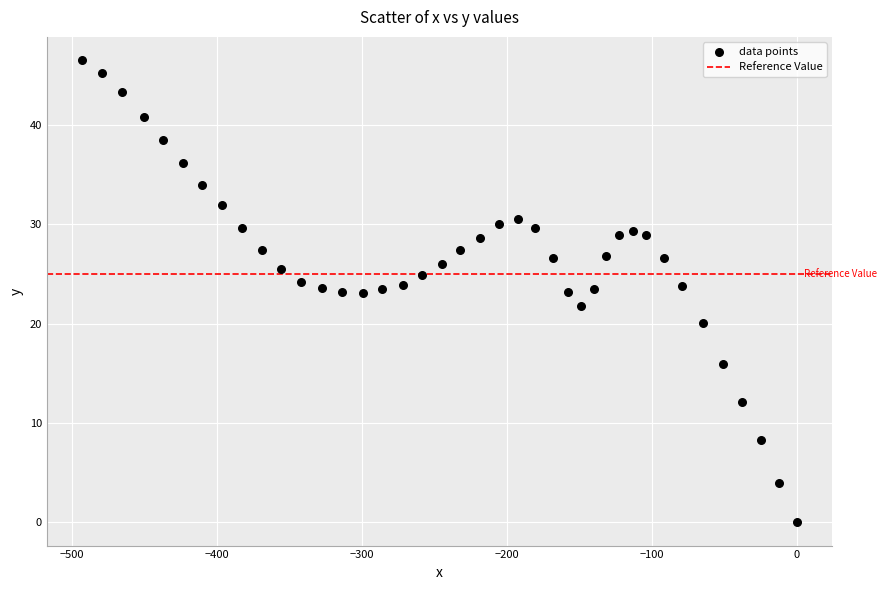

What is the range of Y values (max minus min)?

46.5